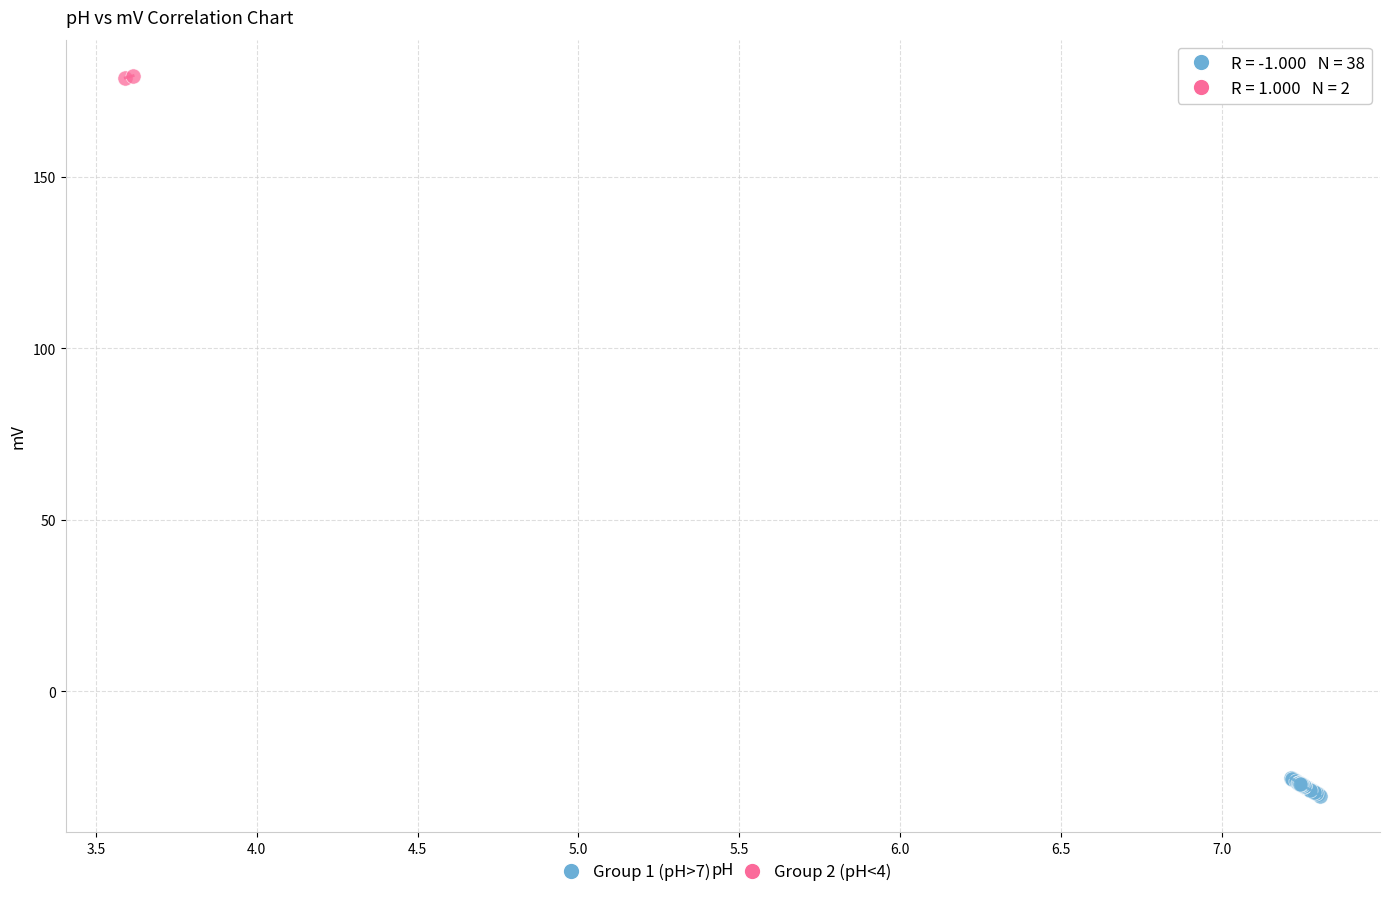

Which series reaches the minimum Y coordinate?

Group 1 (pH>7)